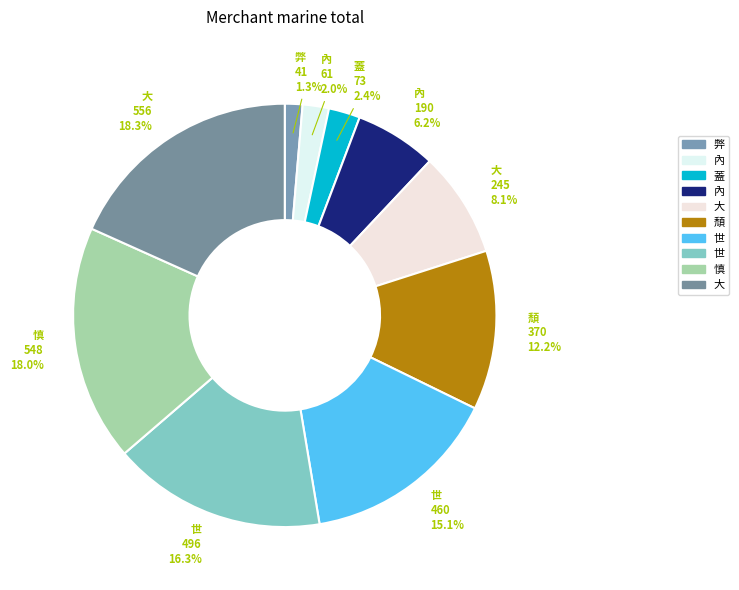

How many slices are in this pie chart?

10